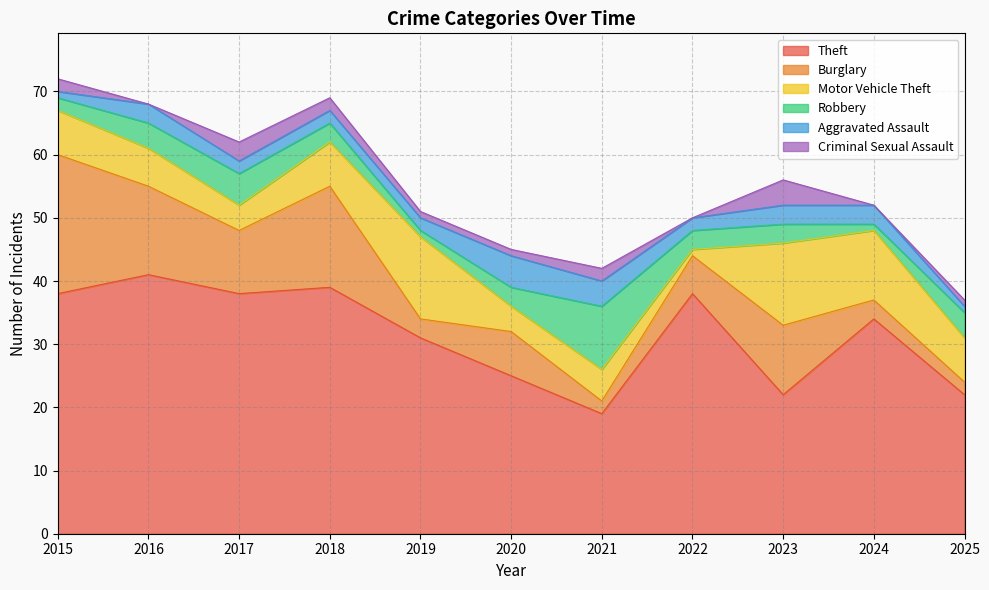

Which category has the highest value across all series?

2016